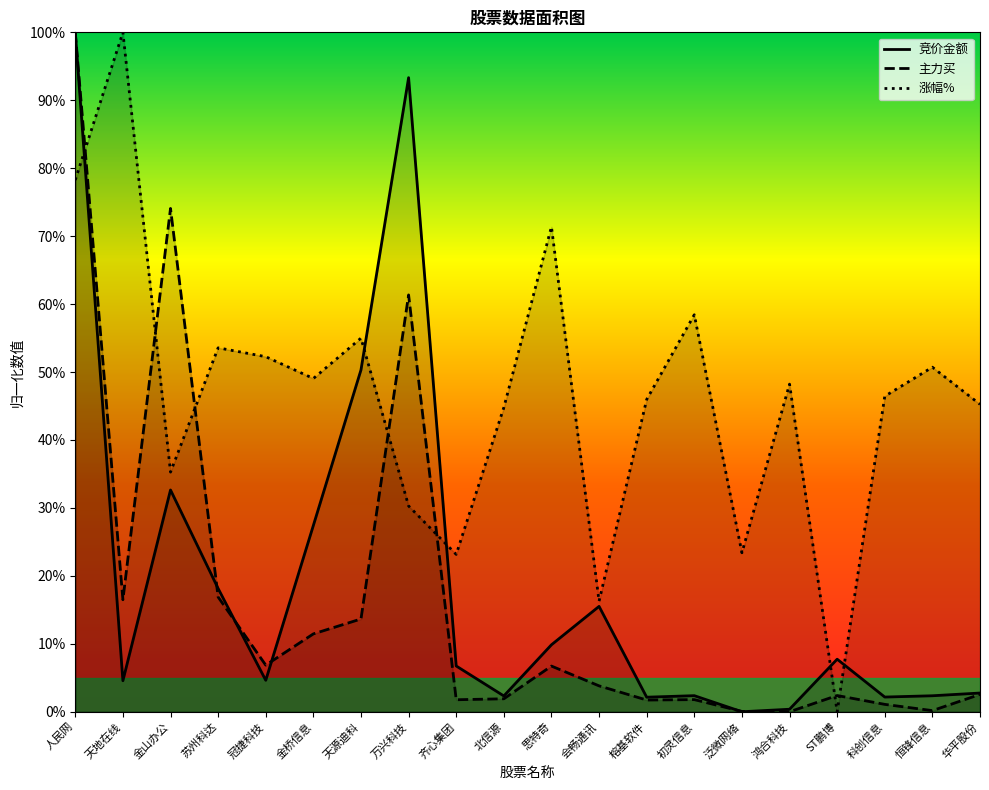

How many distinct data groups are displayed?

3